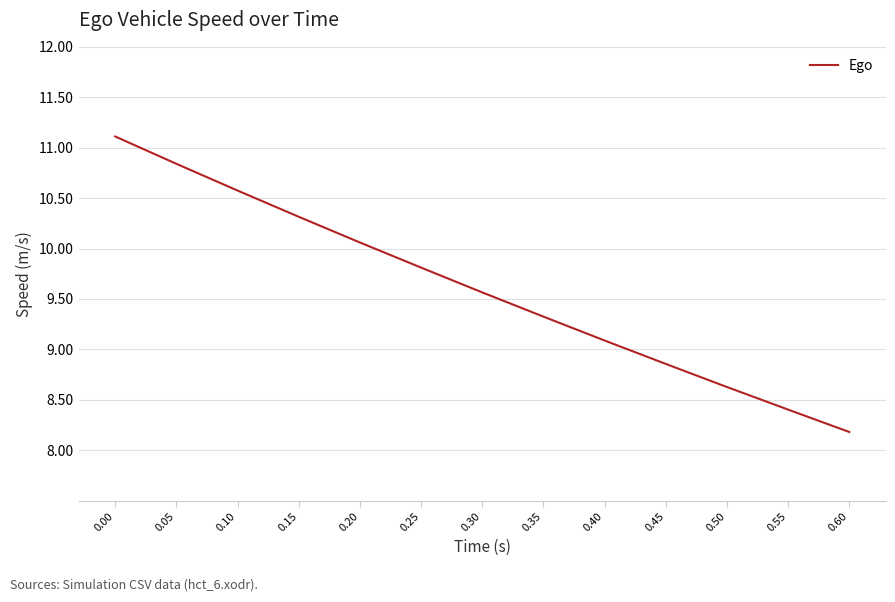

What is the difference between the values at 0.00 and 0.15?

0.8